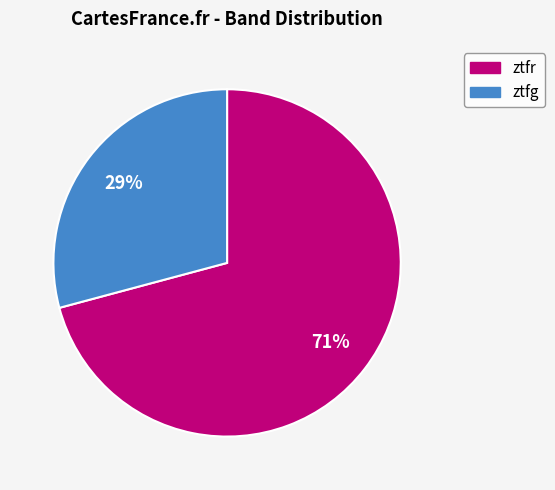

Is the sum of ztfr and ztfg greater than half?

Yes